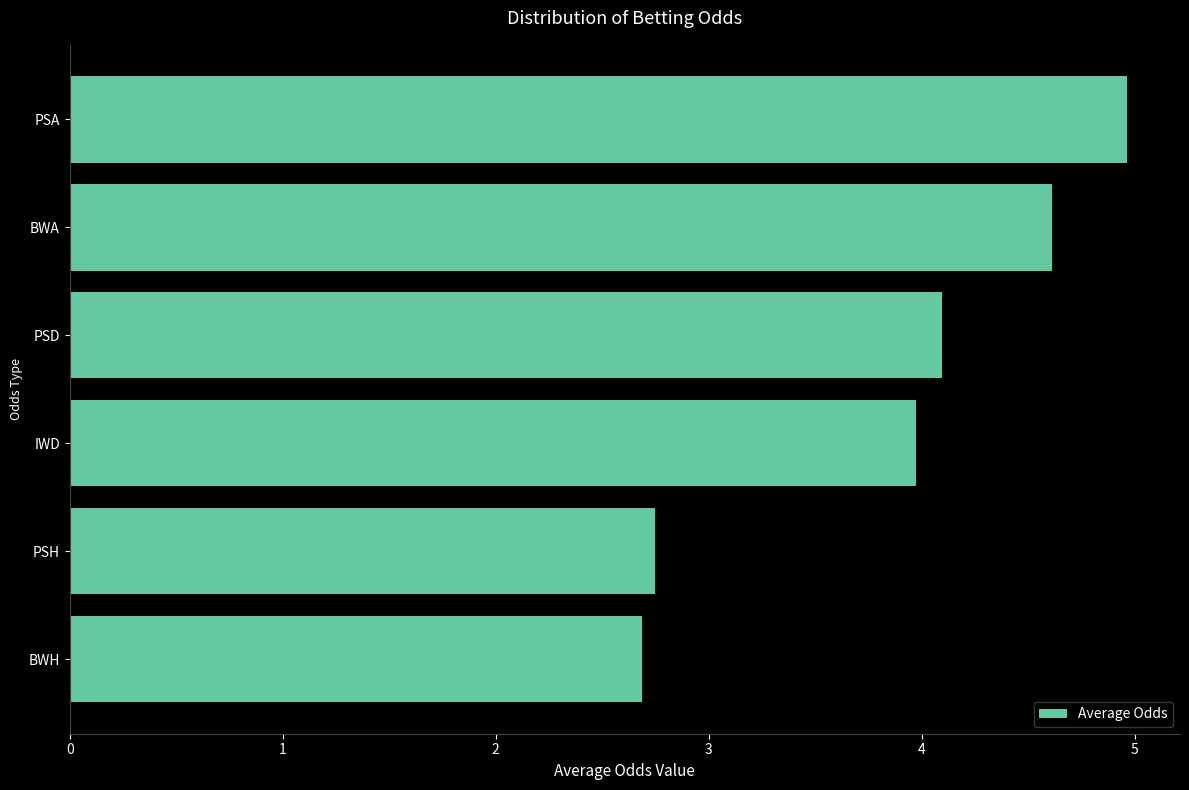

Are the bars horizontal?

Yes